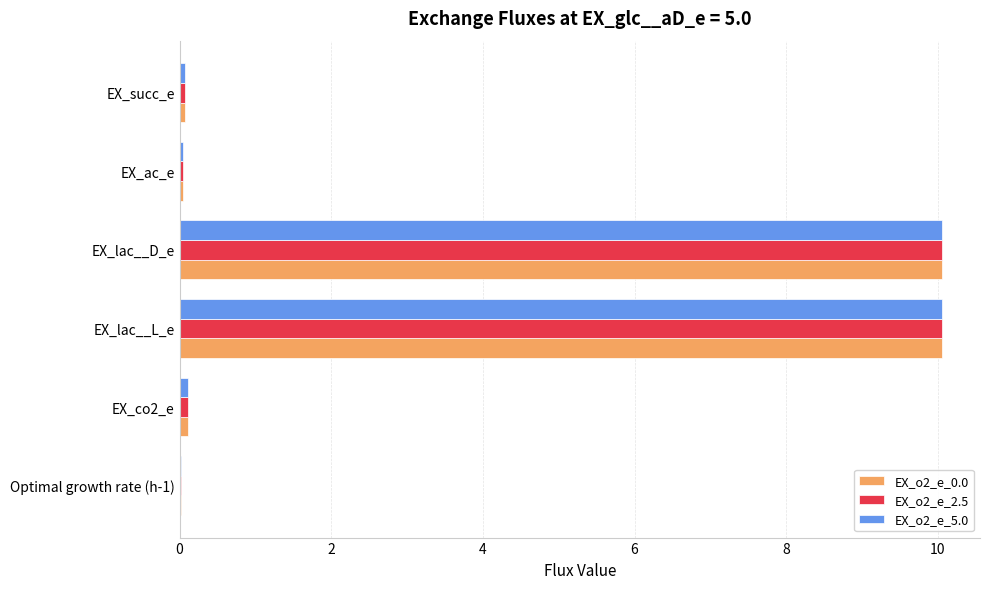

What is the sum of all EX_o2_e_0.0 values?

20.4